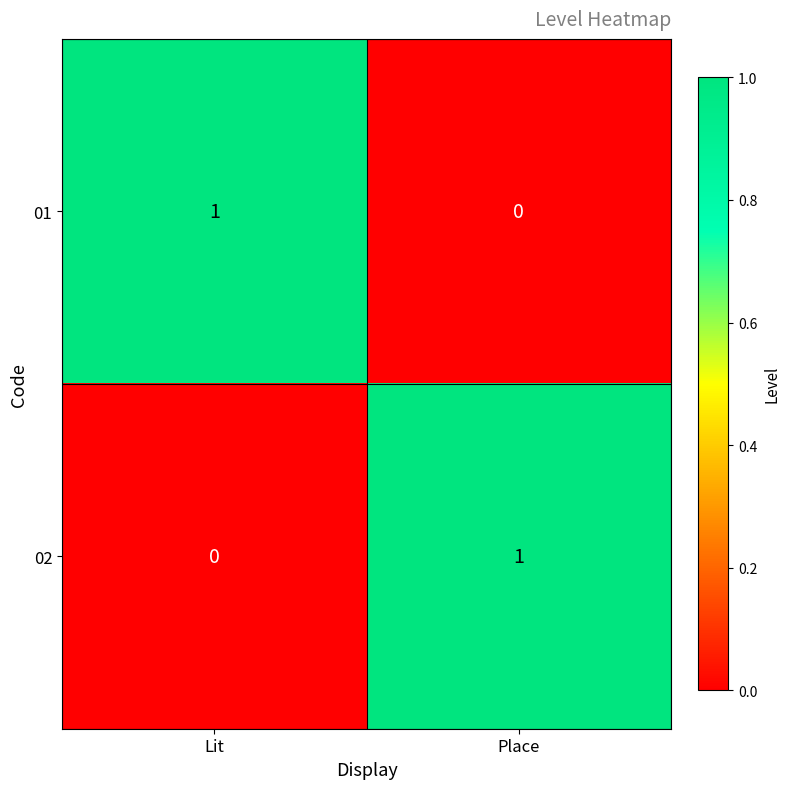

At which label is 02 closest to 0?

Lit